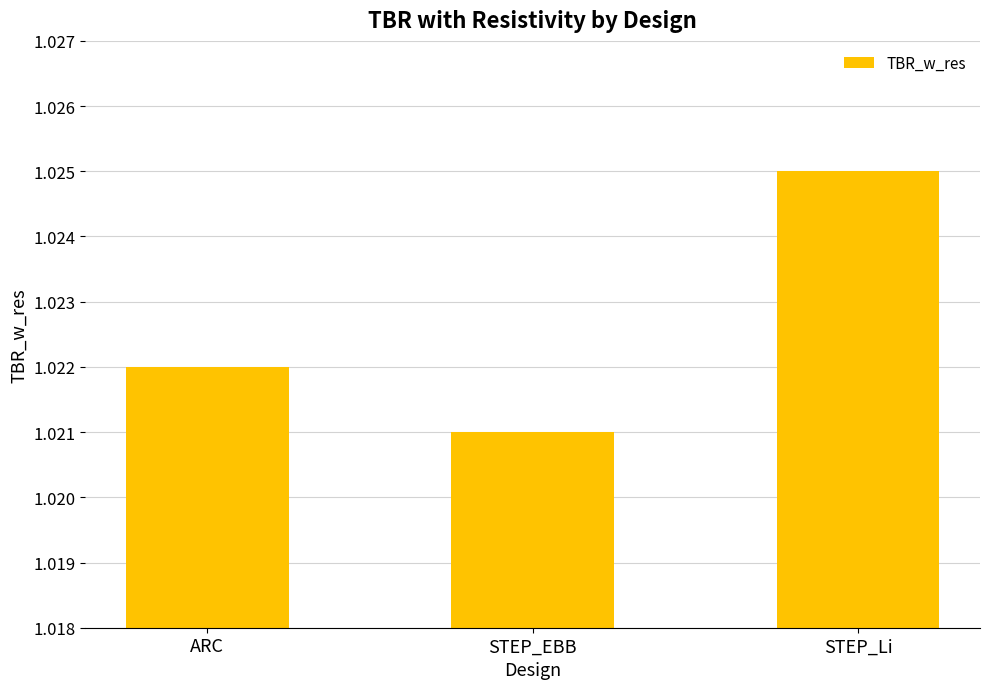

Does the chart contain any negative values?

No